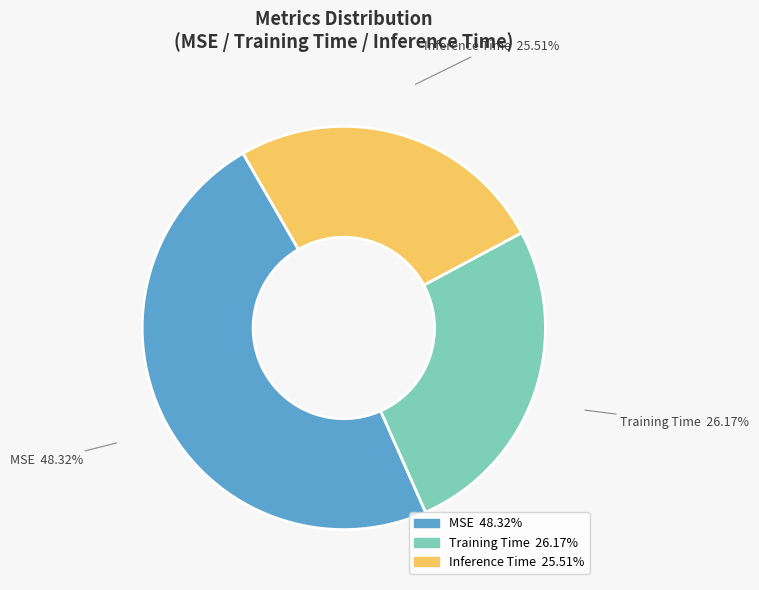

What percentage is the MSE slice, to the nearest percent?

48%